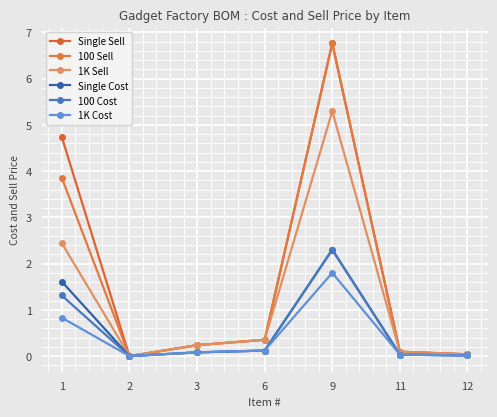

At how many categories does at least one series exceed 5?

1